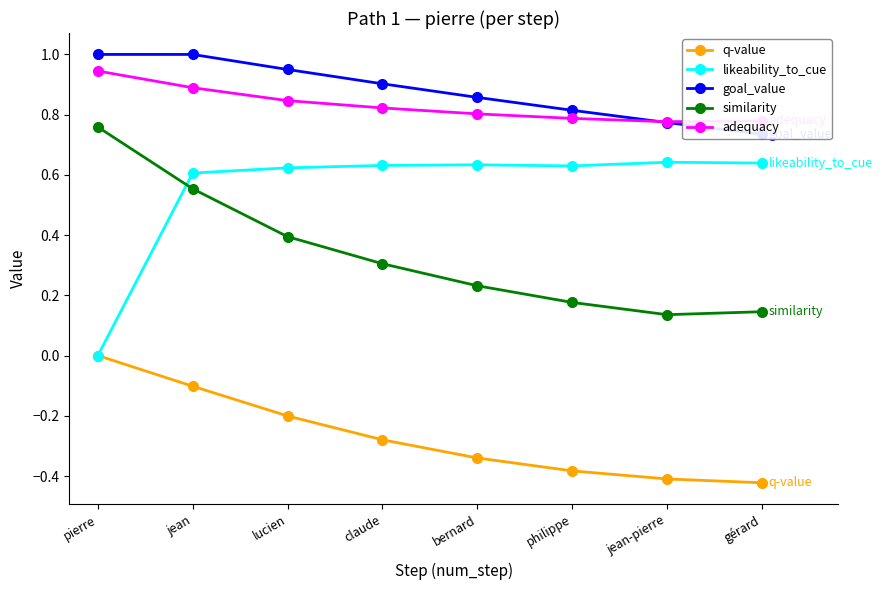

Does the chart have visible grid lines?

No